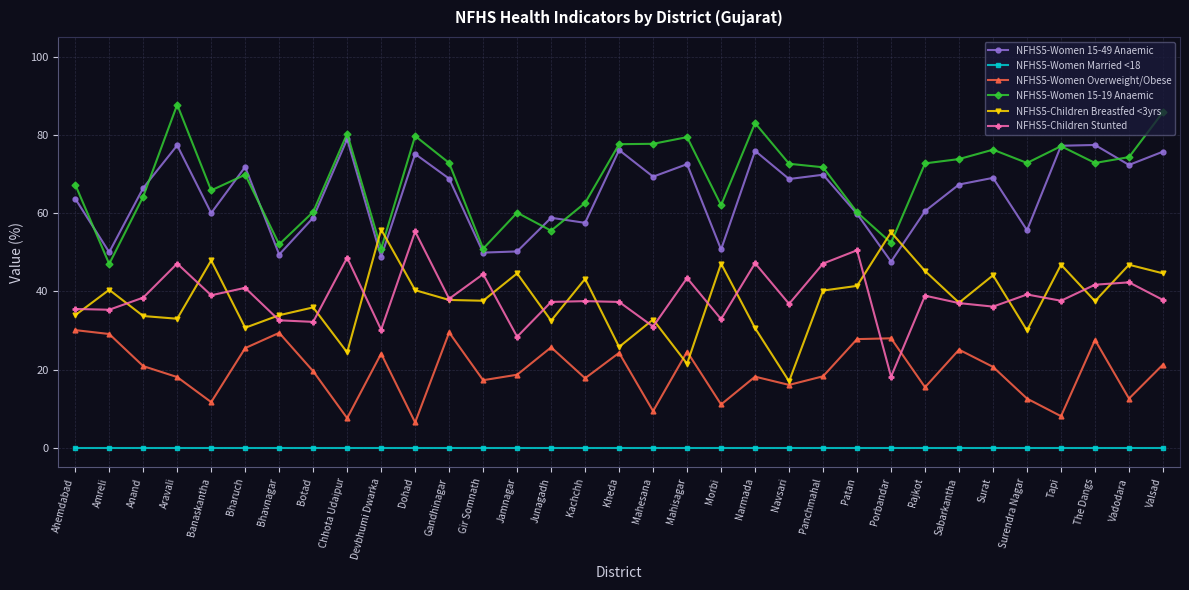

What is the label of the 29th point from the left?

Surendra Nagar